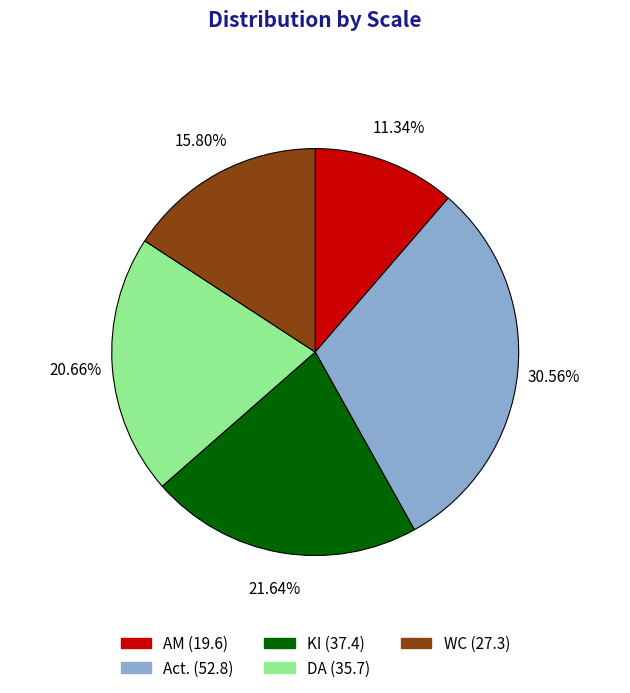

Approximately how many times larger is the value at Act. (52.8) compared to KI (37.4)?

1.4